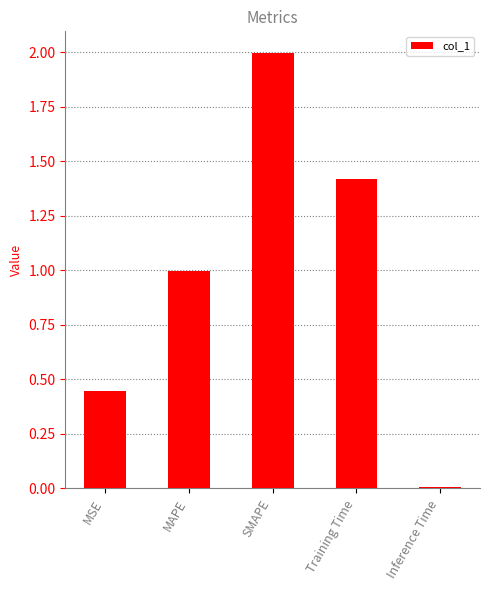

What is the label of the 4th bar from the right?

MAPE